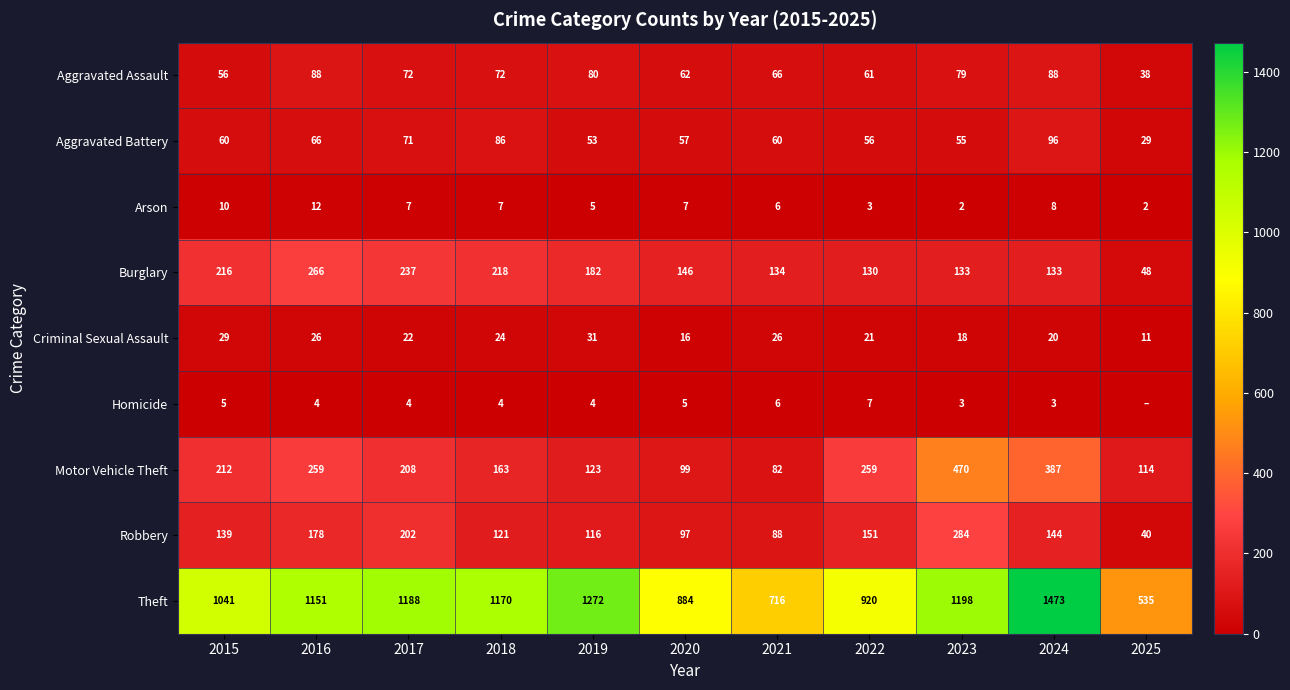

Rank the categories by Theft value from highest to lowest.

2024, 2019, 2023, 2017, 2018, 2016, 2015, 2022, 2020, 2021, 2025